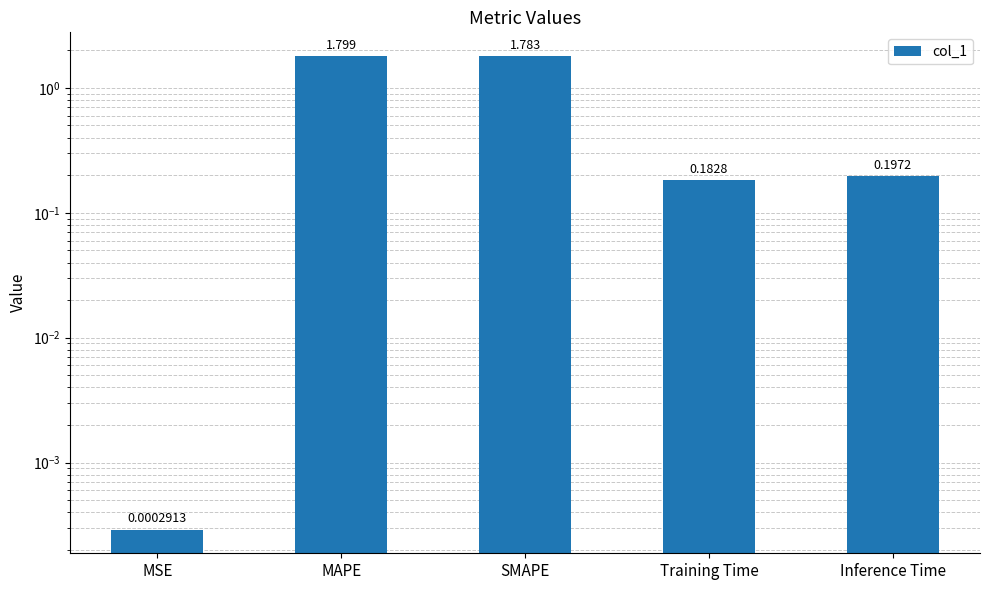

How many bars are there in total?

5